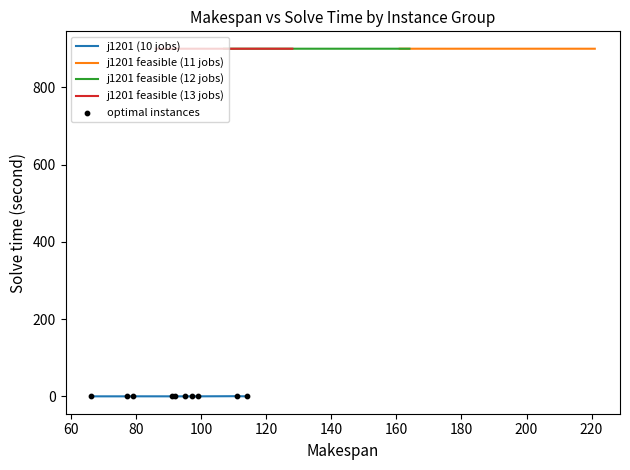

Which series has the largest total across all categories?

j1201 feasible (11 jobs)